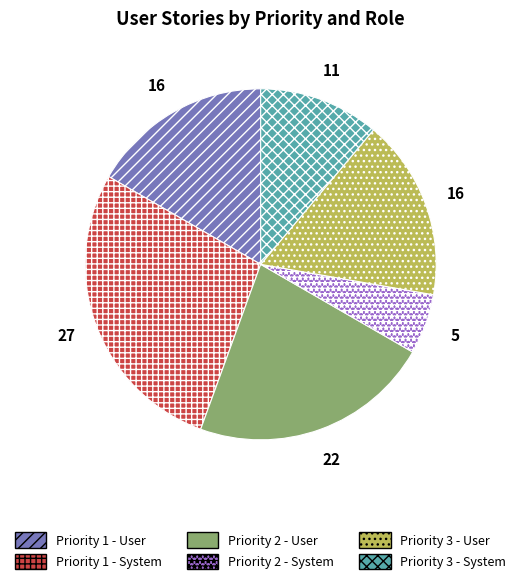

Combined, do Priority 3 - System and Priority 2 - User account for over 50%?

No